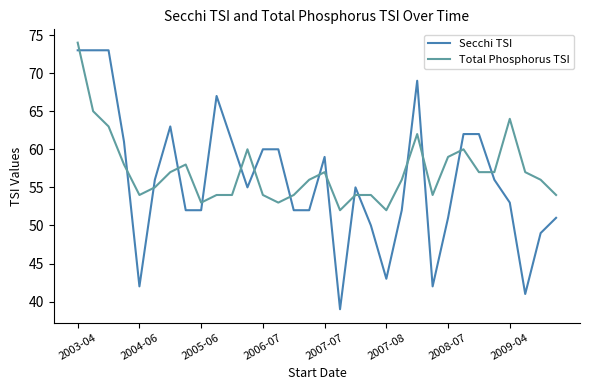

What is the greatest value displayed?

74